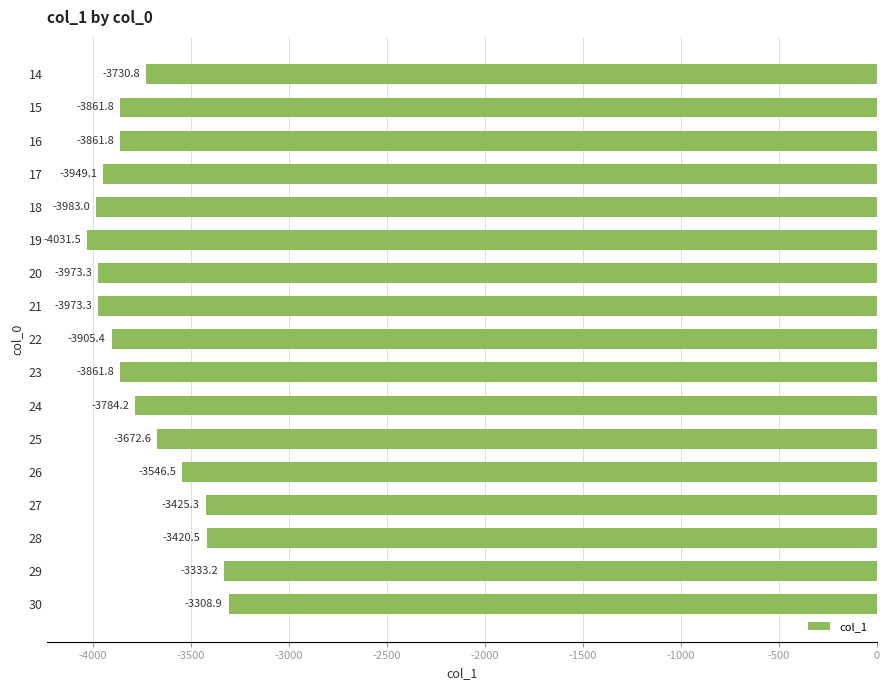

How many data points are less than -3861?

9